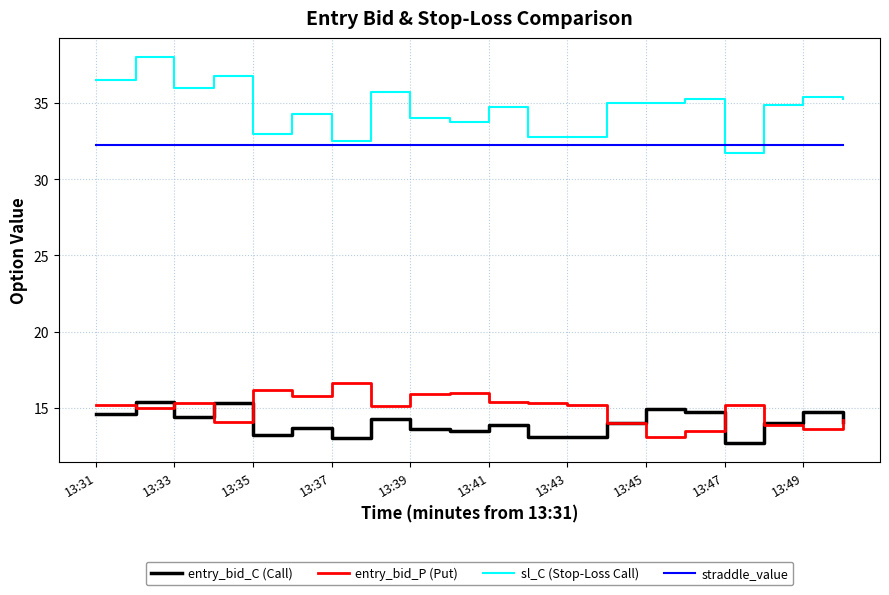

How many lines are shown in the chart?

4